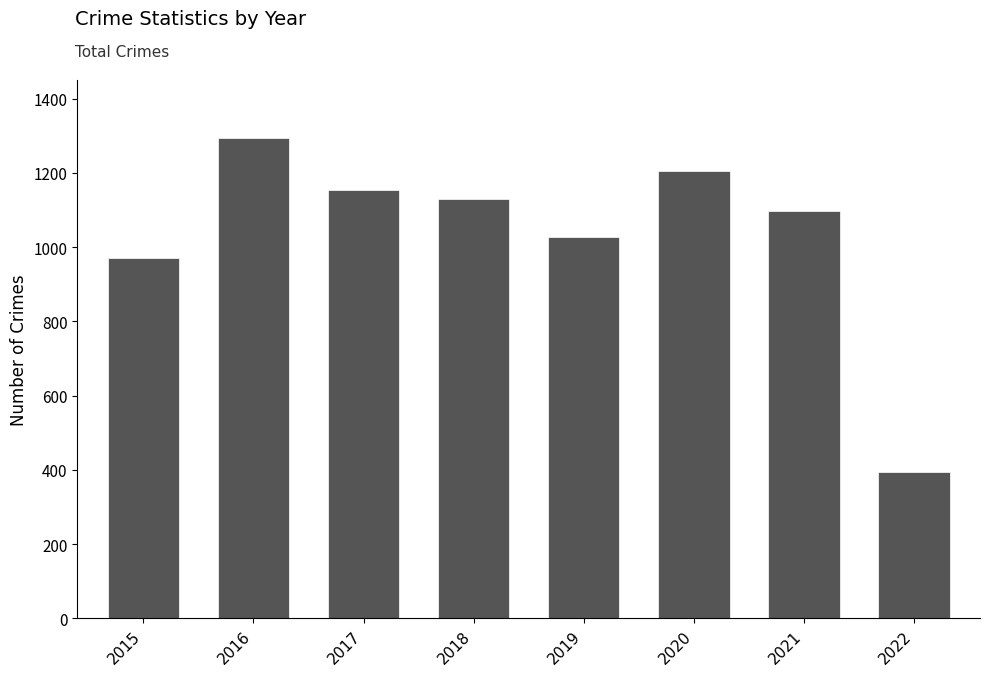

What is the value of the 8th bar from the left?

393